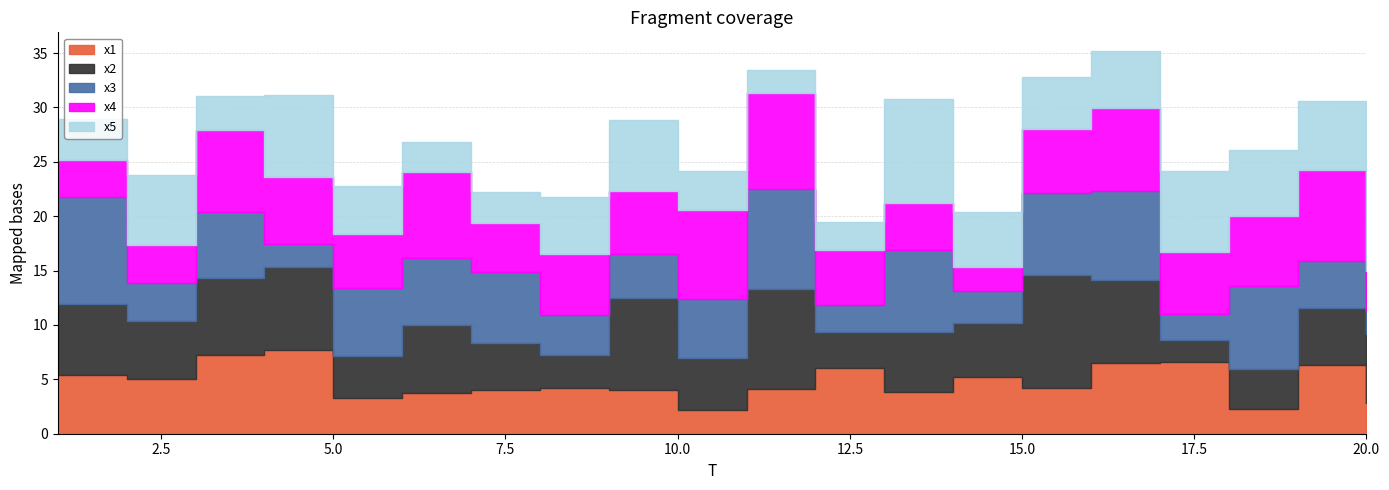

How many data points does each series have?

20